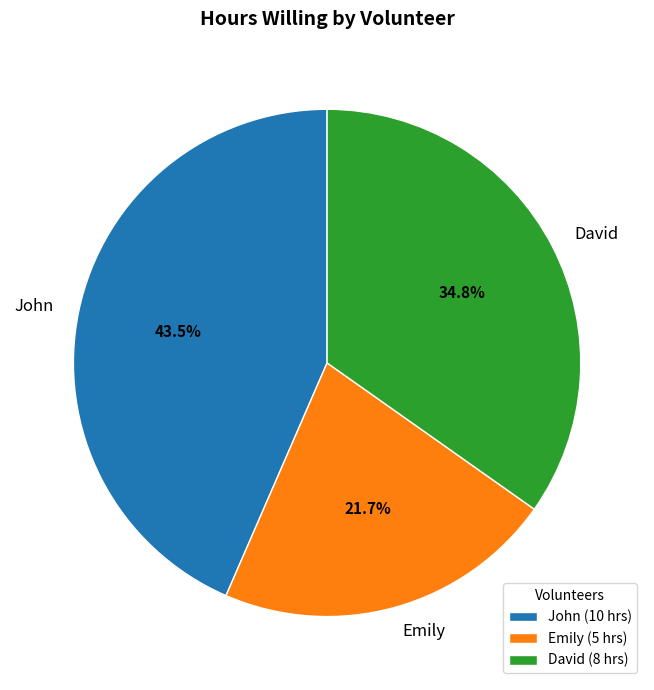

Which category has the smallest portion of the pie?

Emily